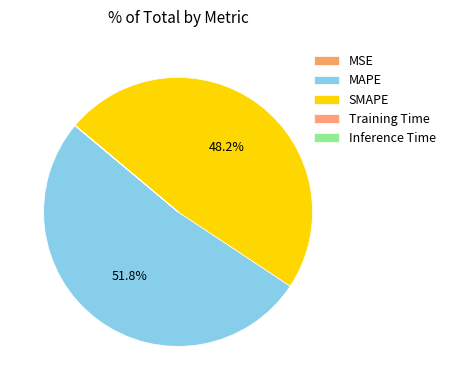

What portion of the pie excludes SMAPE?

51.8%